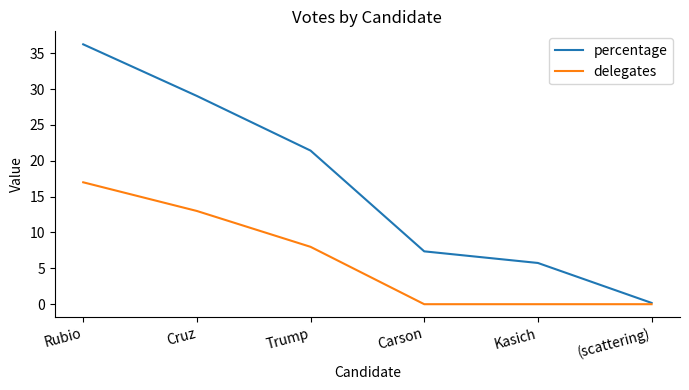

Rank the series by their maximum value, from lowest to highest.

delegates, percentage